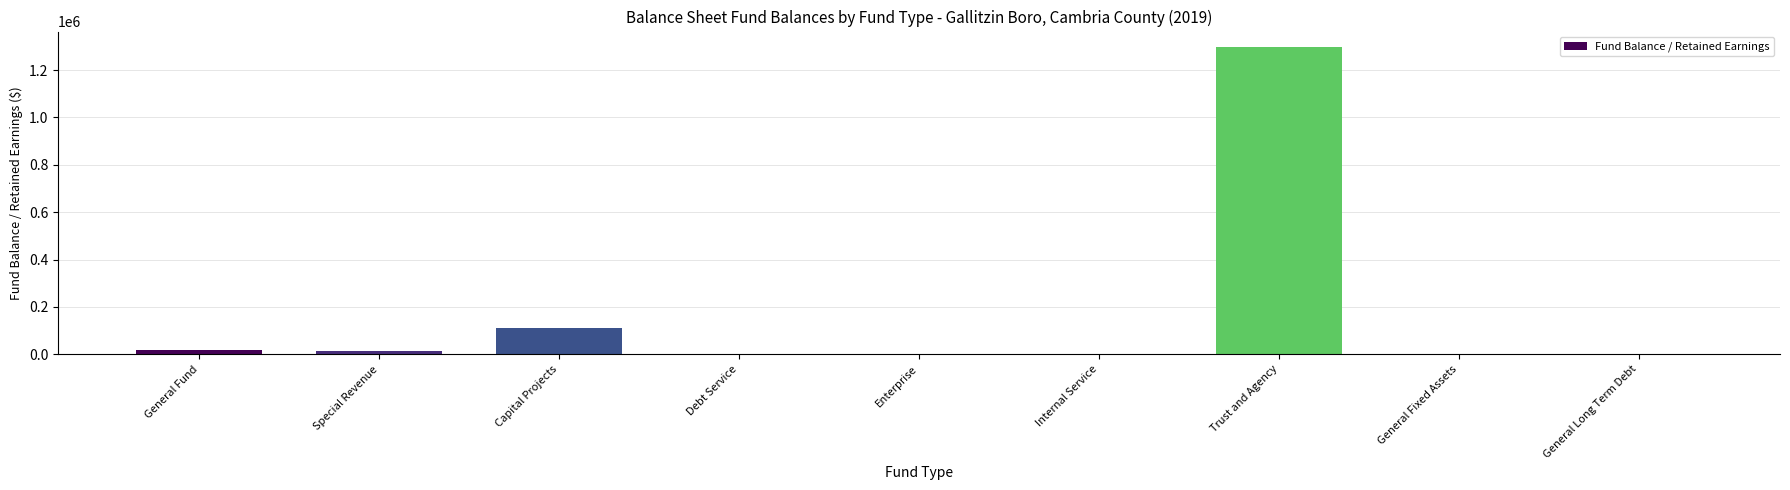

The value at Enterprise is 638135. True or false?

False